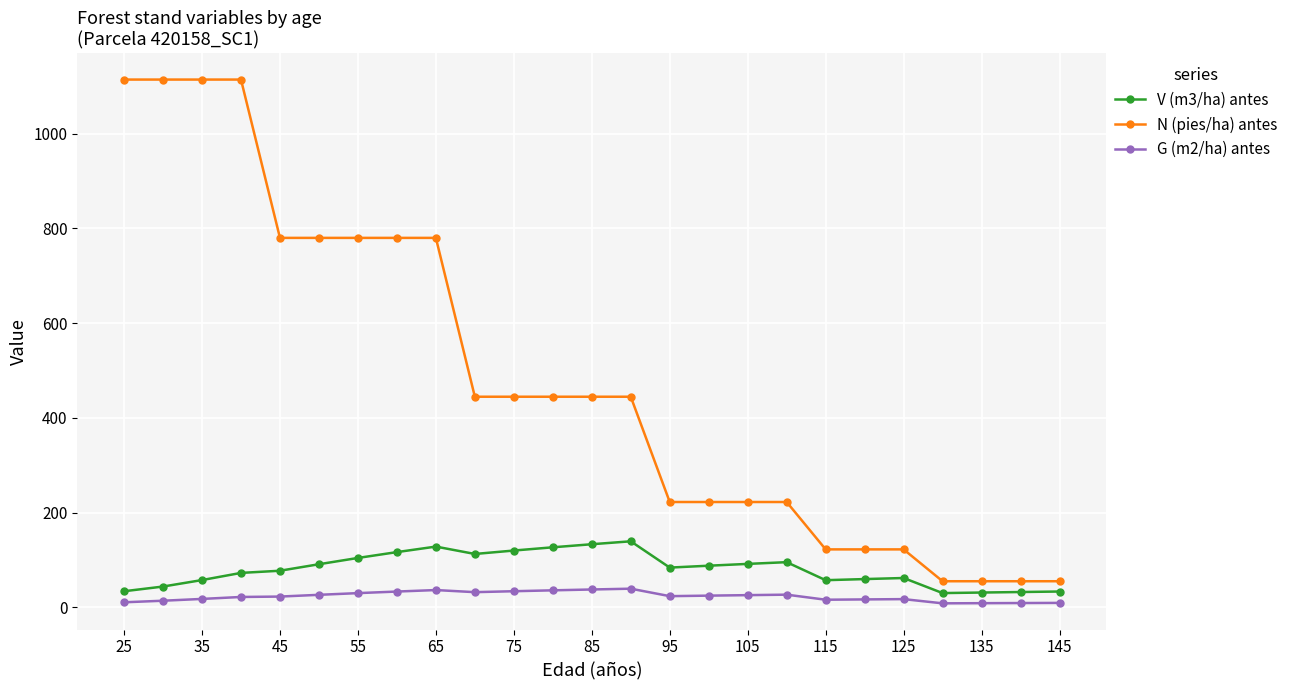

Which series has the largest total across all categories?

N (pies/ha) antes